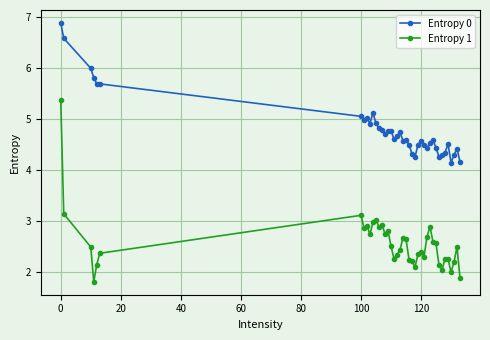

Rank the series by their maximum value, from highest to lowest.

Entropy 0, Entropy 1